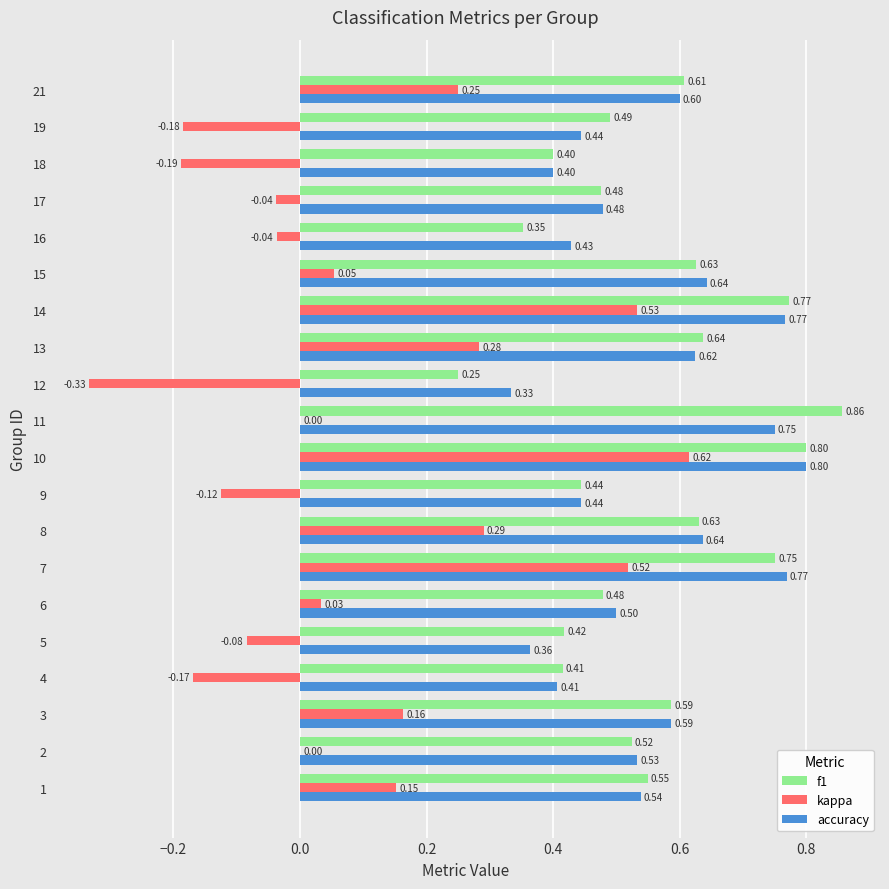

What is the average value of the accuracy series?

0.6